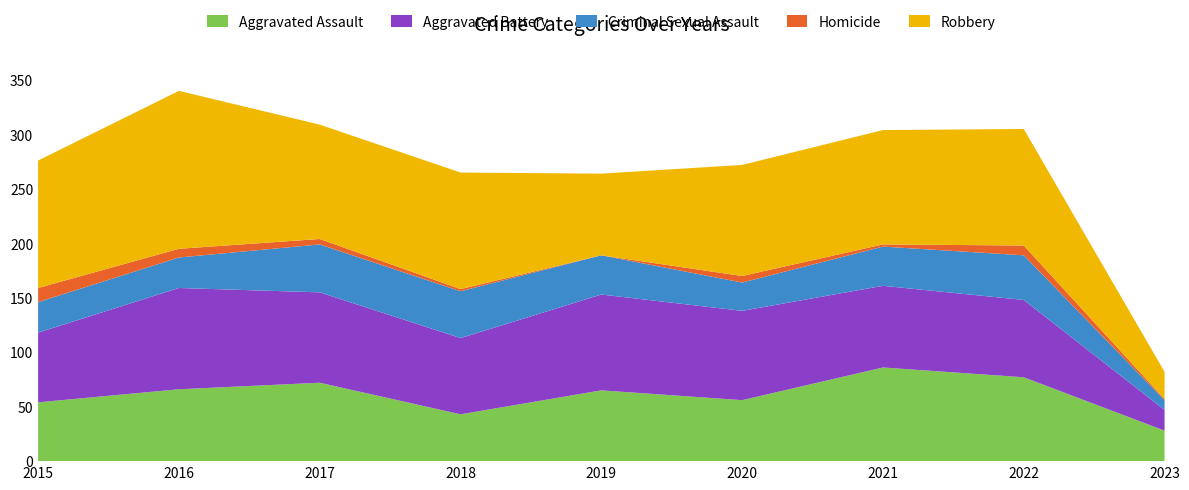

Reading left to right, extract all data points from this chart.

Aggravated Assault: 54	66	72	43	65	56	86	77	28
Aggravated Battery: 64	93	83	70	88	82	75	71	19
Criminal Sexual Assault: 28	28	44	43	36	26	36	41	9
Homicide: 13	8	5	2	0	6	2	9	1
Robbery: 117	145	105	107	75	102	105	107	25